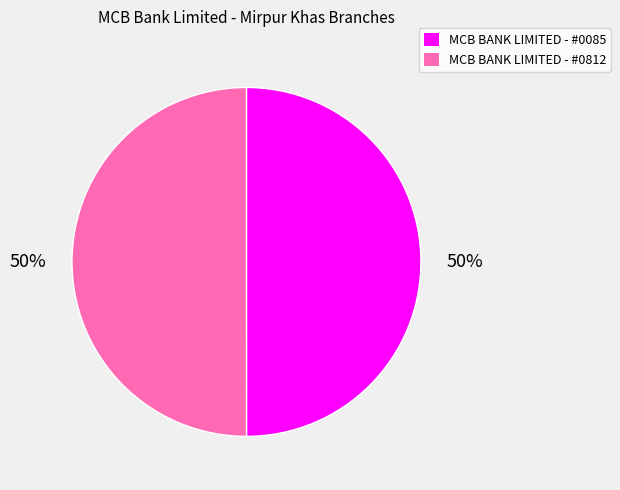

Count the number of slices in the pie.

2